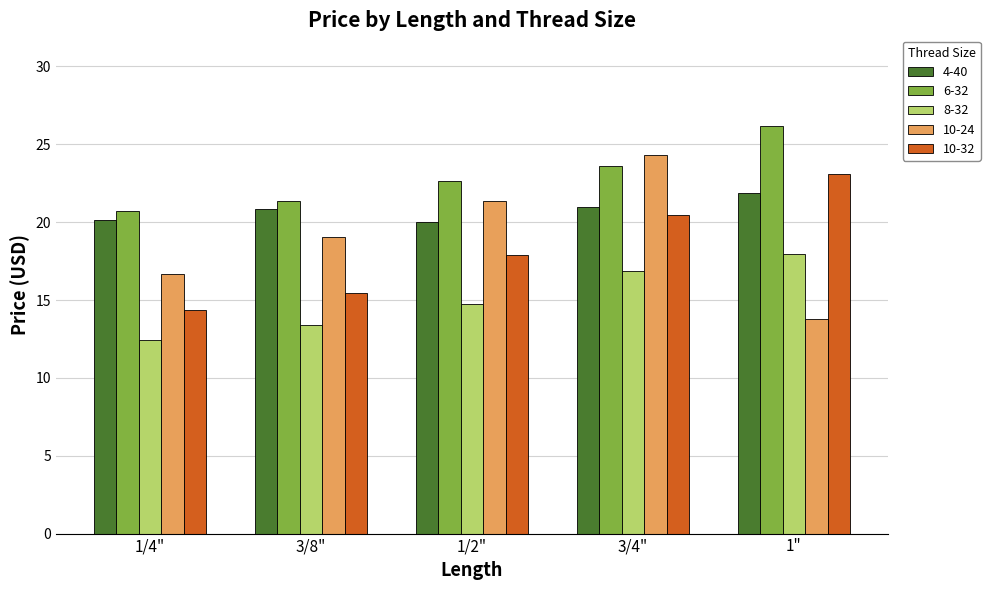

List the series in order of their peak value, lowest first.

8-32, 4-40, 10-32, 10-24, 6-32